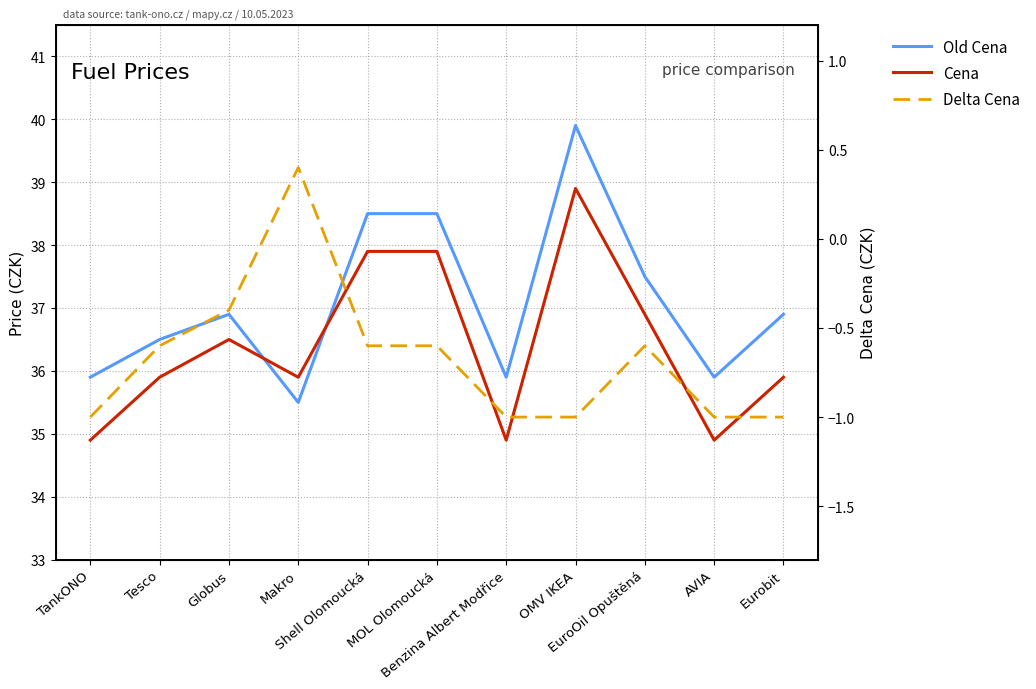

Where is Delta Cena nearest to the value 0?

Globus